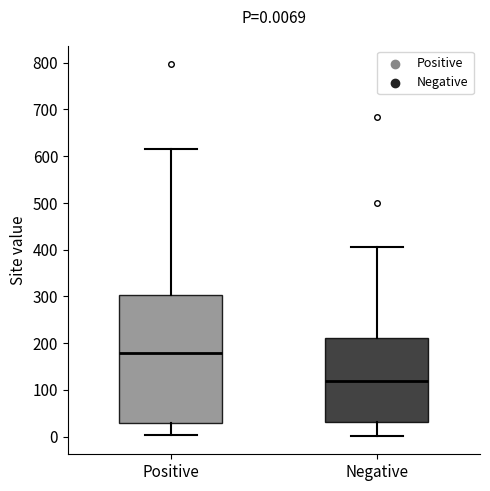

Which box has the highest median line?

Positive